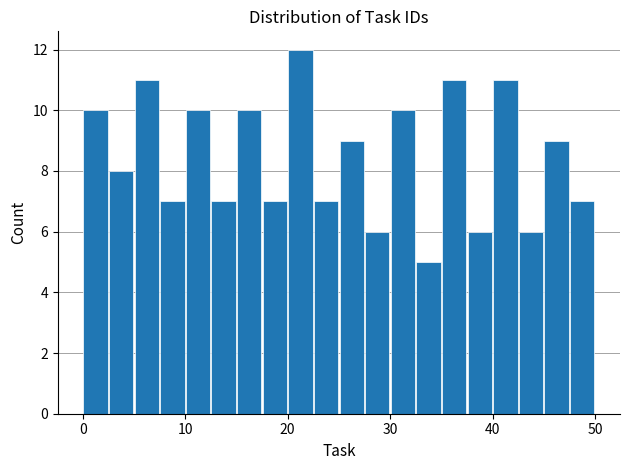

Read against the x-axis, roughly where is the centre of the tallest bar?

21